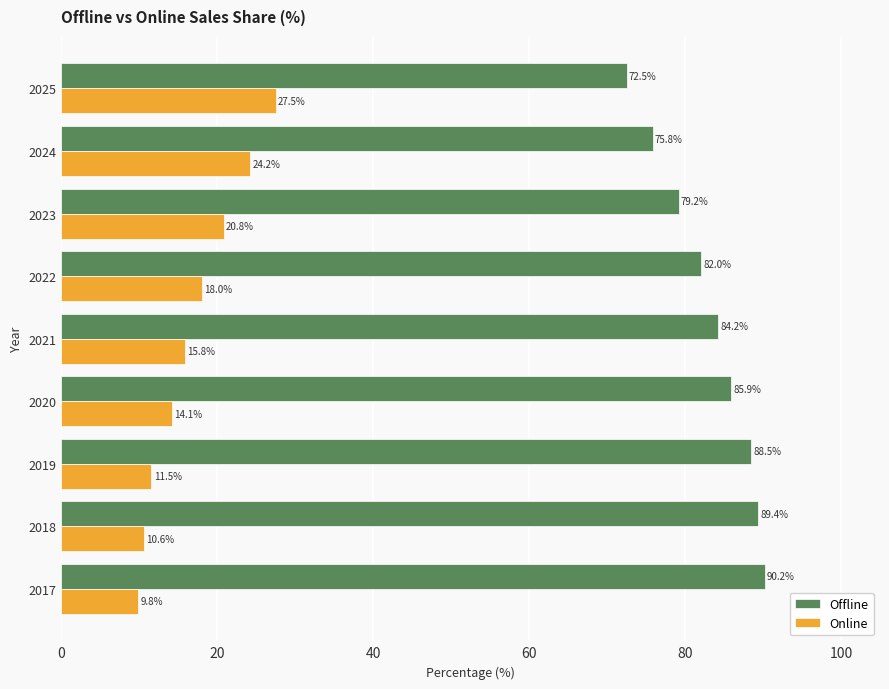

What is the minimum value shown in the chart?

9.8